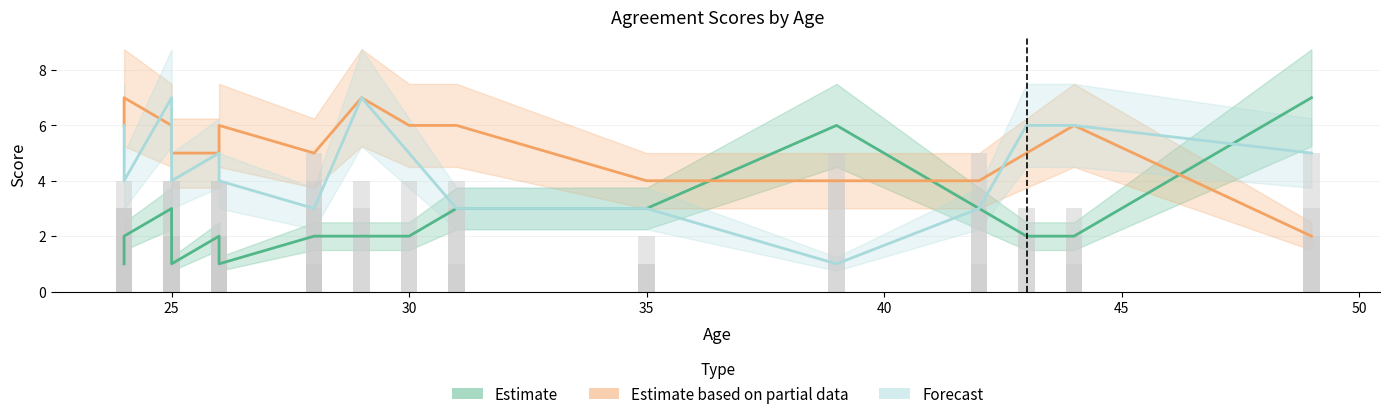

Where does the post2_agree series first go above 6?

24